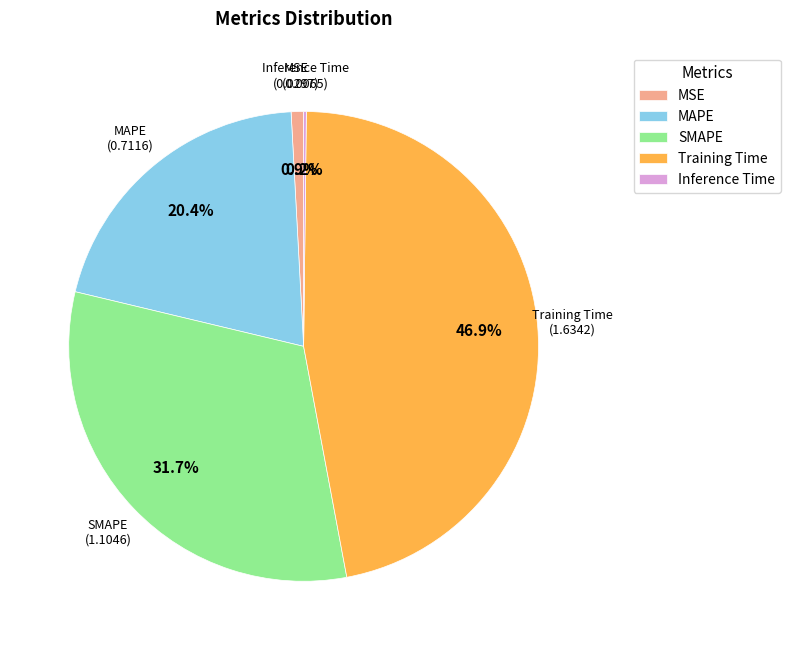

What portion of the pie excludes MSE?

99.1%